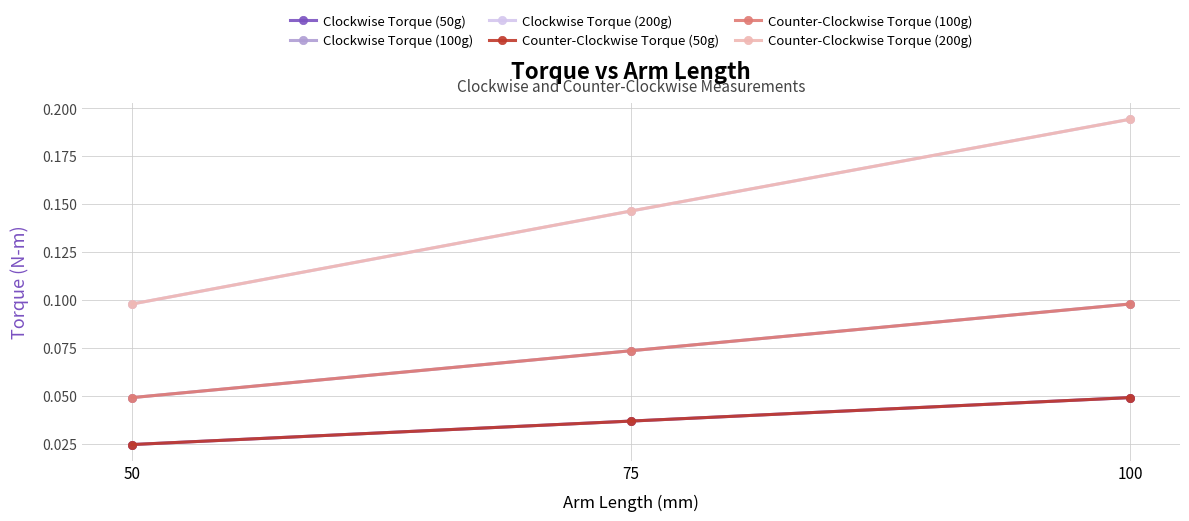

At which label does Counter-Clockwise Torque (100g) reach its peak?

100